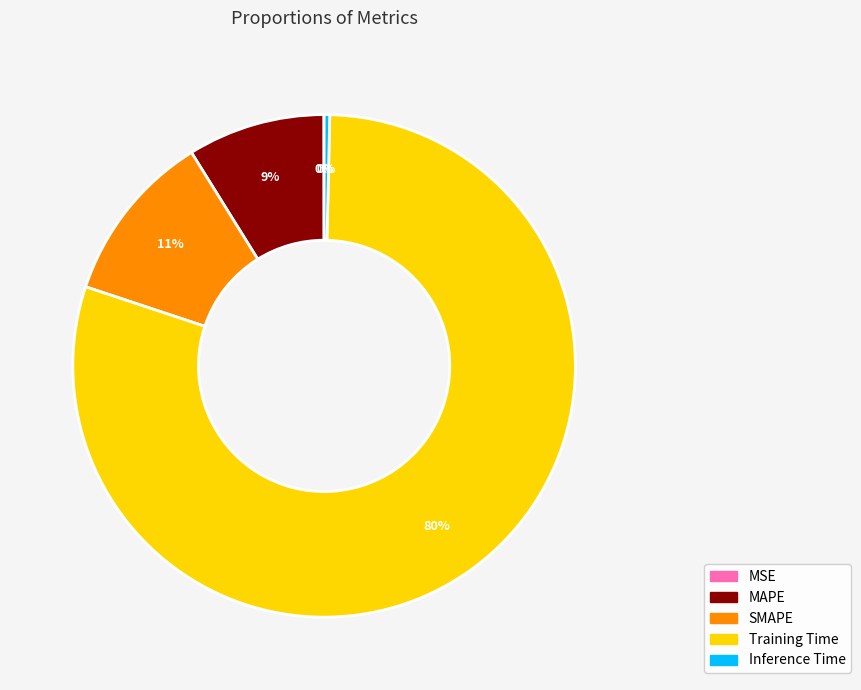

Which slice is the largest?

Training Time